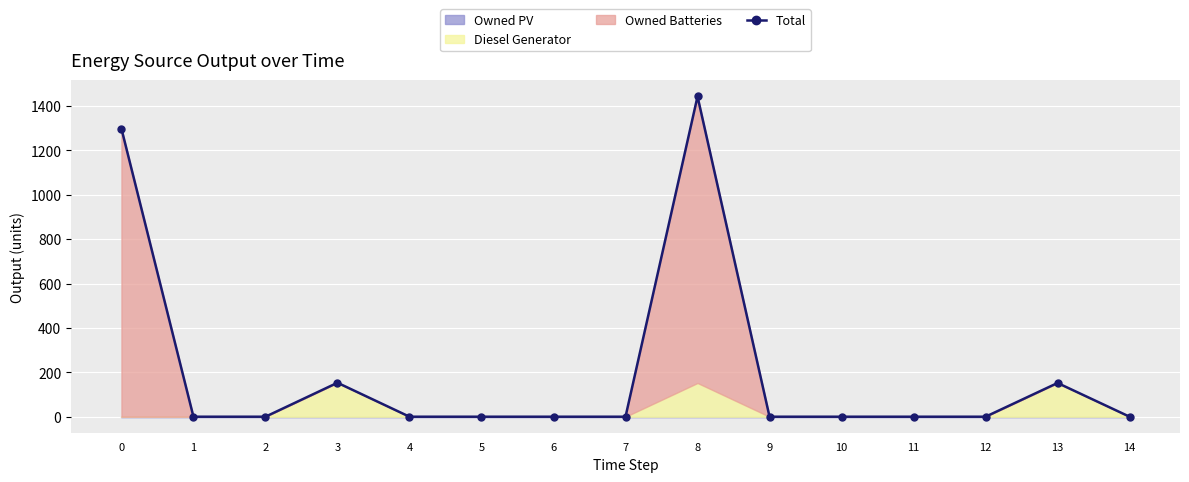

The value at 0 is 1298. True or false?

True